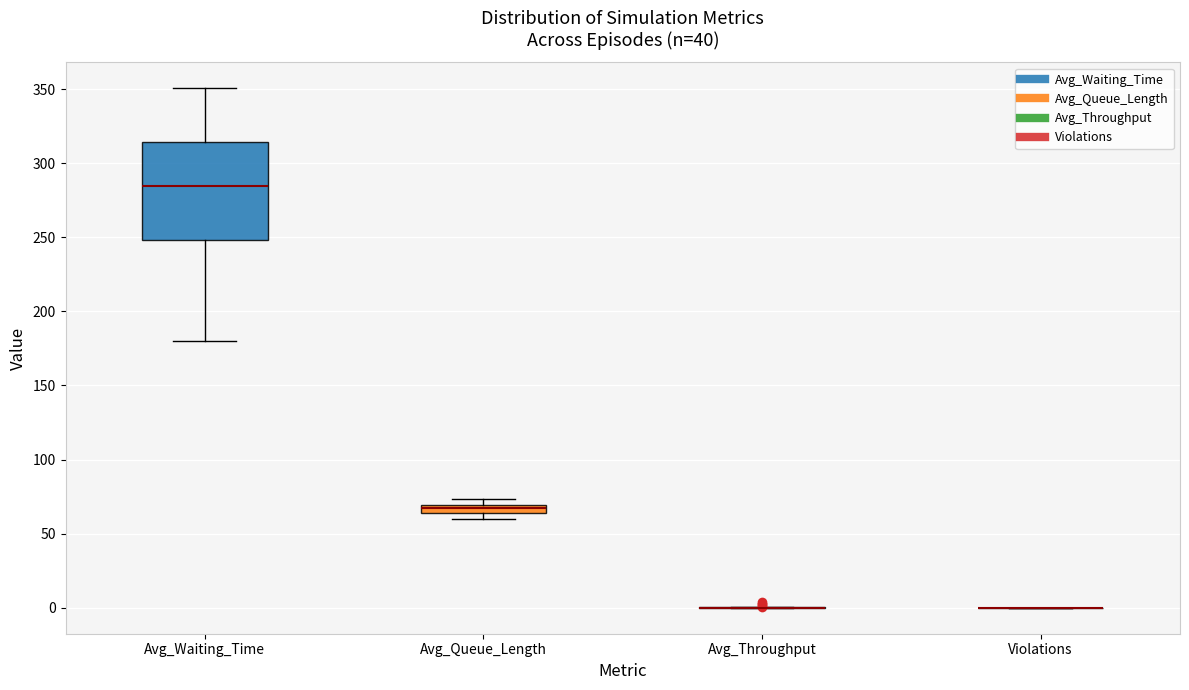

Where does the upper whisker of the box for Avg_Waiting_Time end on the y-axis? The values are not printed on the chart, so give them approximately, as read against the axis.

350